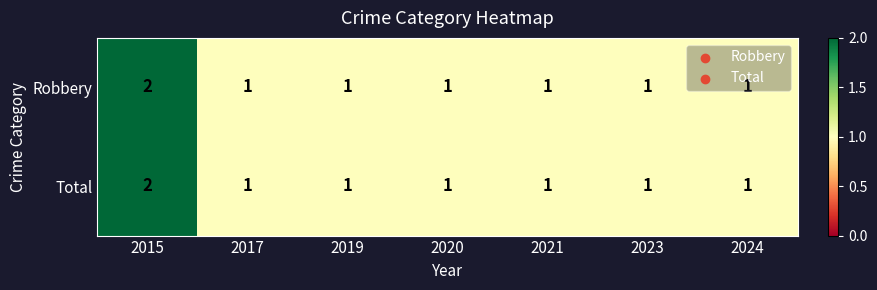

At which category is the sum across all series the highest?

2015